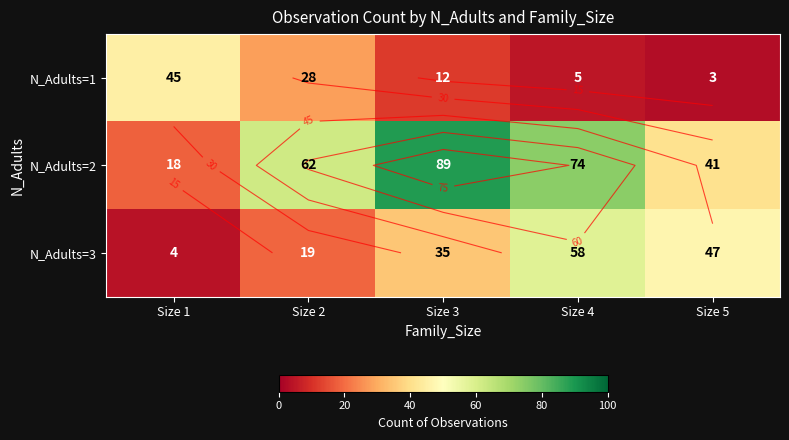

Rank the categories by N_Adults=3 value from lowest to highest.

Size 1, Size 2, Size 3, Size 5, Size 4